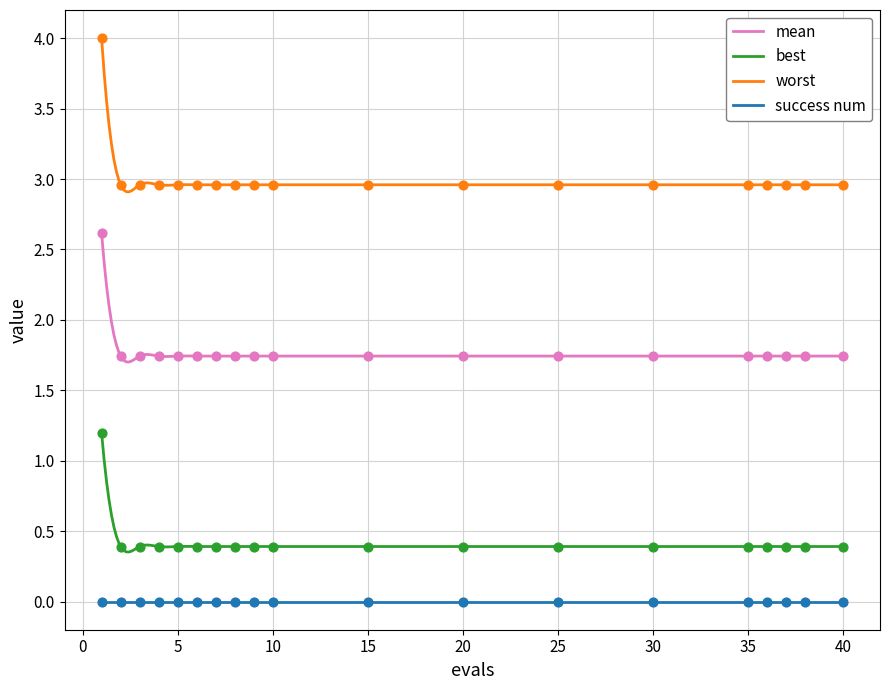

True or false: best and mean cross at least once.

False